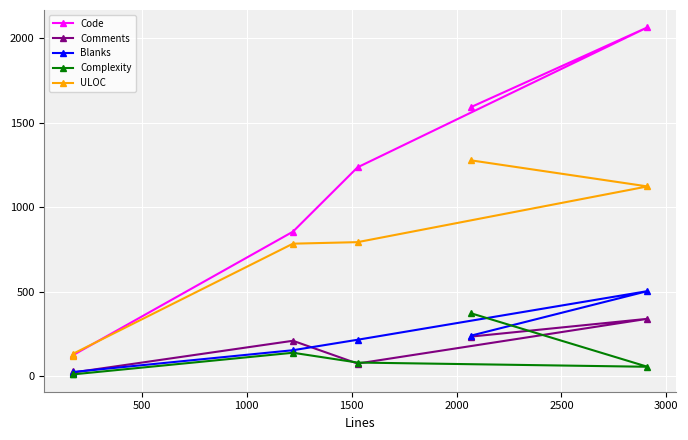

Which series has the largest total across all categories?

Code